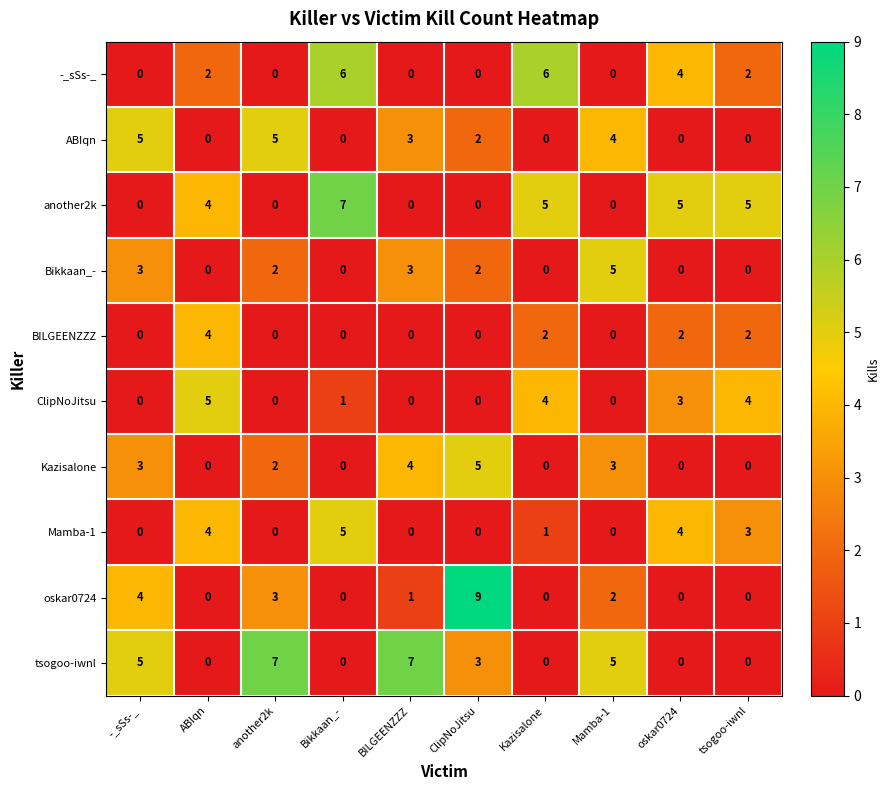

At which category is the sum across all series the highest?

ClipNoJitsu